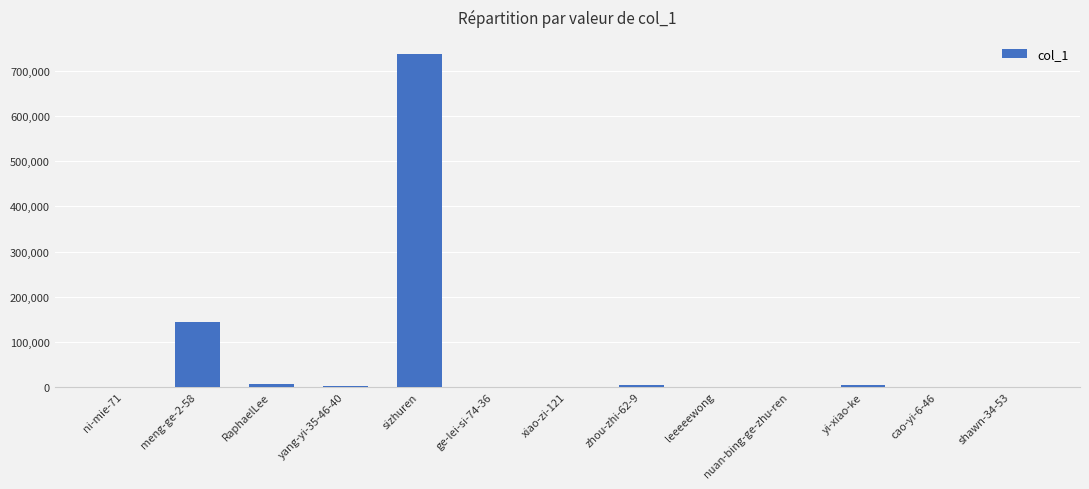

What is the sum of all values?

901794